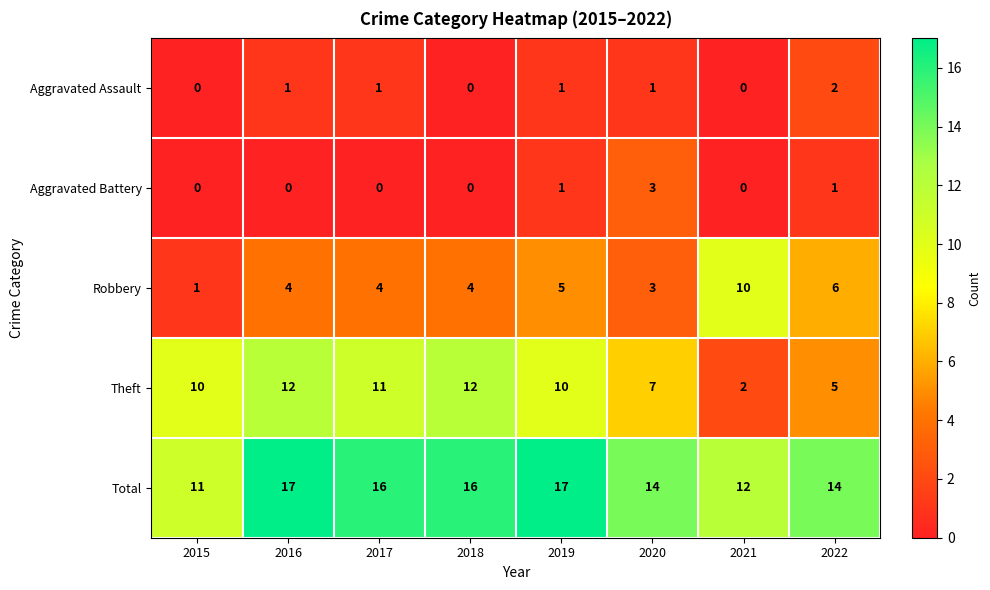

What is the lowest value of the Total series?

11